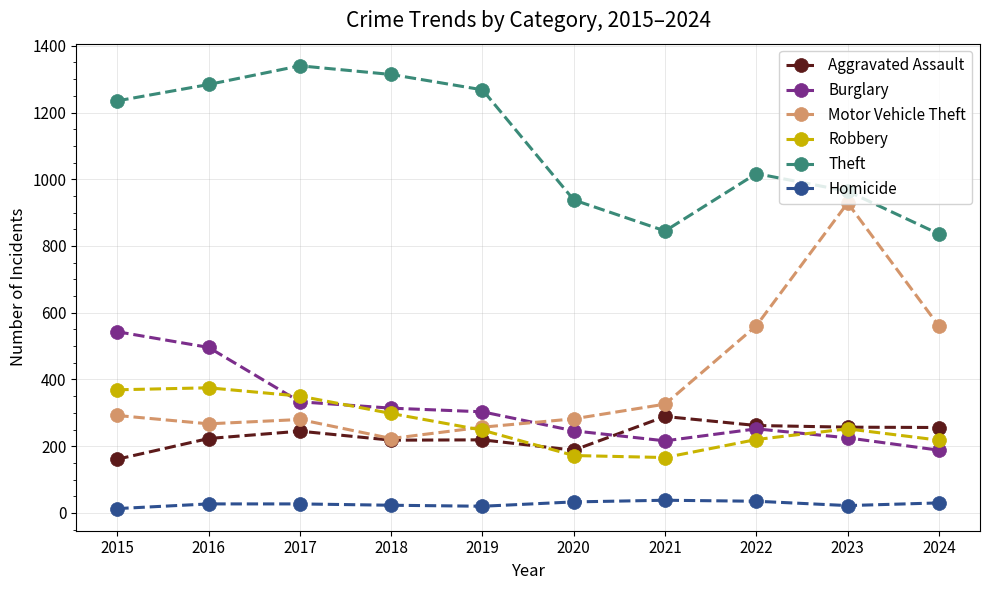

How many lines are shown in the chart?

6